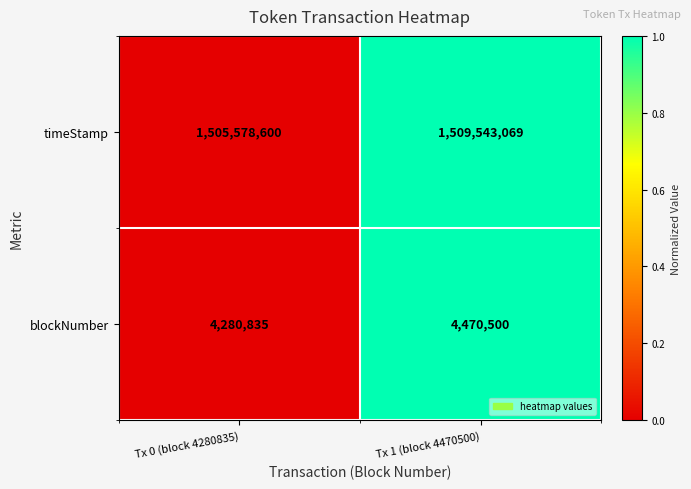

What is the maximum value shown in the chart?

1509543069